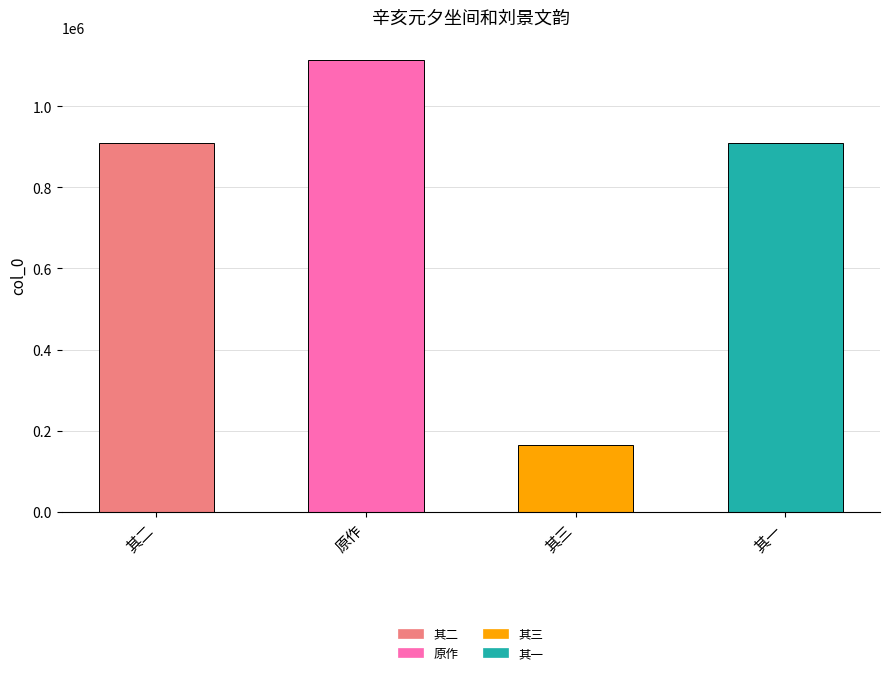

How many data points does each series have?

4